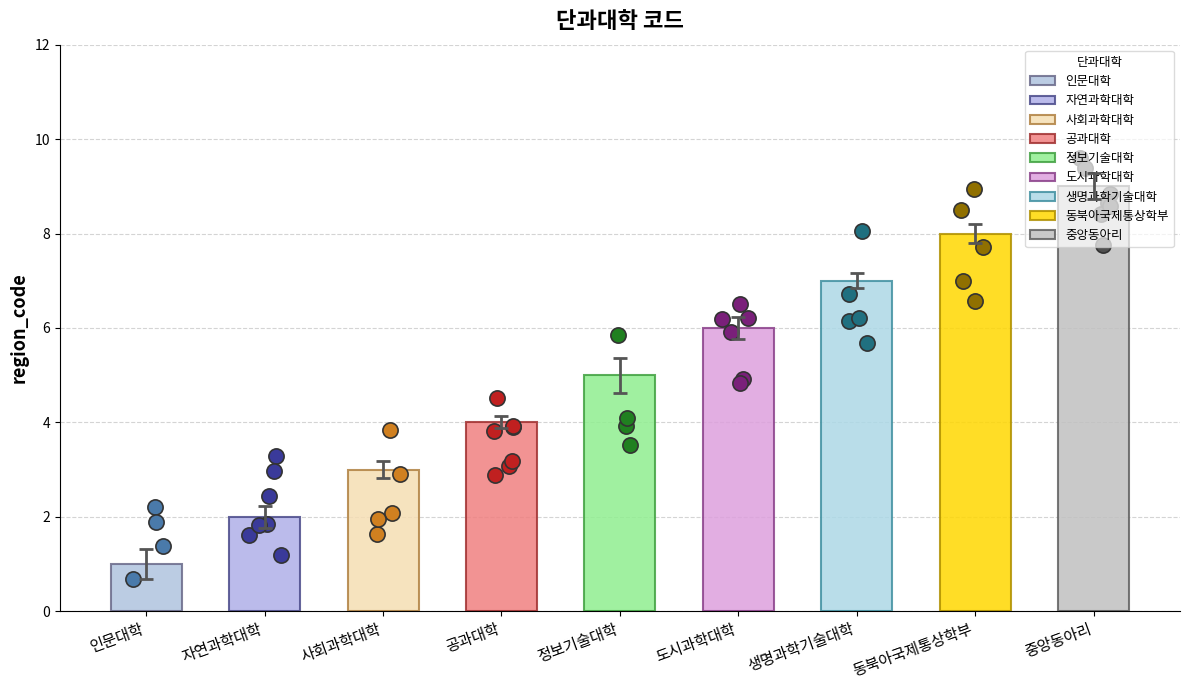

Which has a higher value, 사회과학대학 or 동북아국제통상학부?

동북아국제통상학부